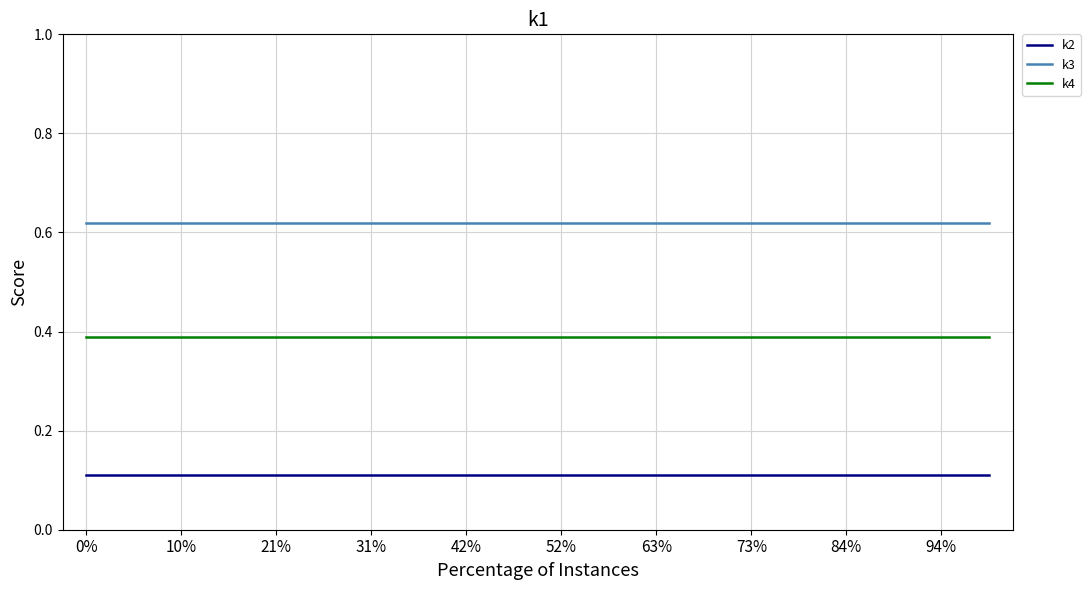

True or false: k2 and k3 cross at least once.

False